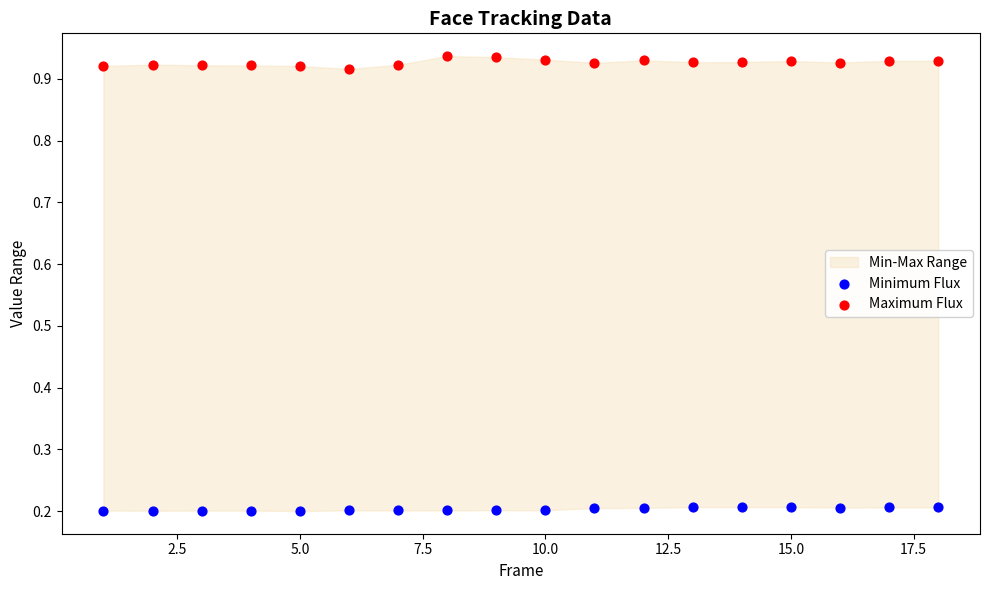

Across all data points, what is the range of X values (max minus min)?

17.0